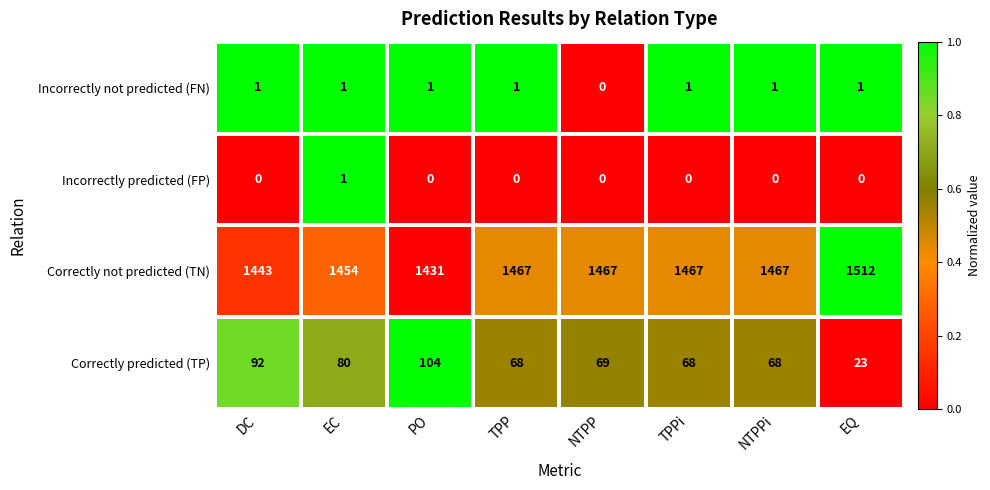

Rank the series at NTPPi from lowest to highest value.

Incorrectly predicted (FP), Incorrectly not predicted (FN), Correctly predicted (TP), Correctly not predicted (TN)